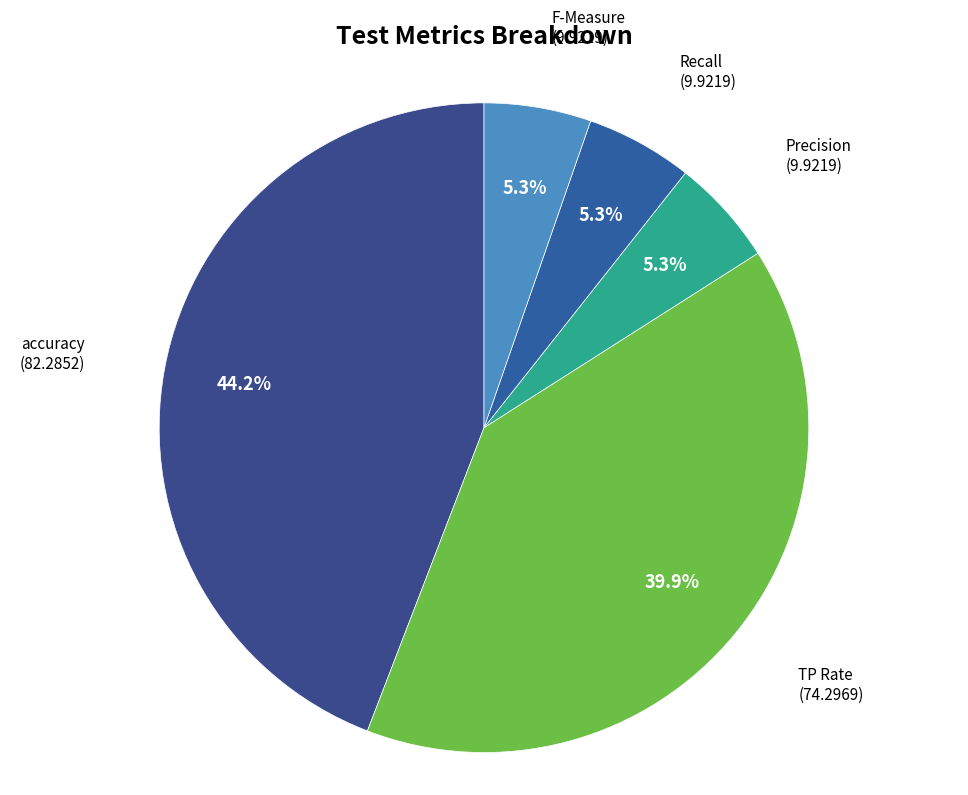

What is the ratio of the value at TP Rate to the value at Precision?

7.5